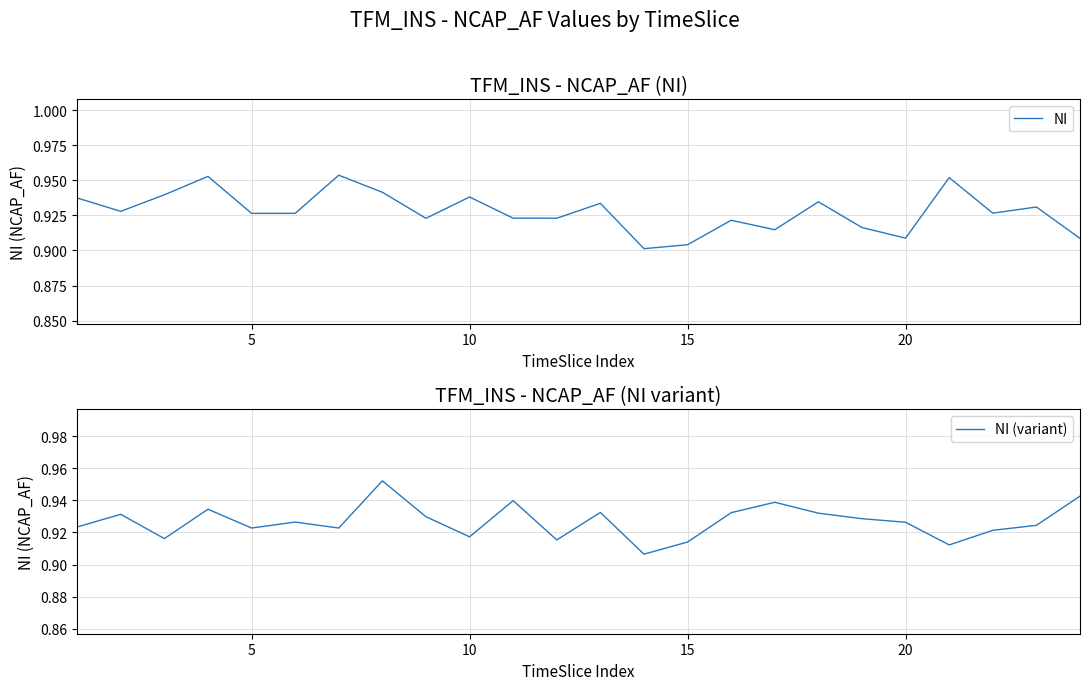

The value of NI at 10 is 0.5. True or false?

False